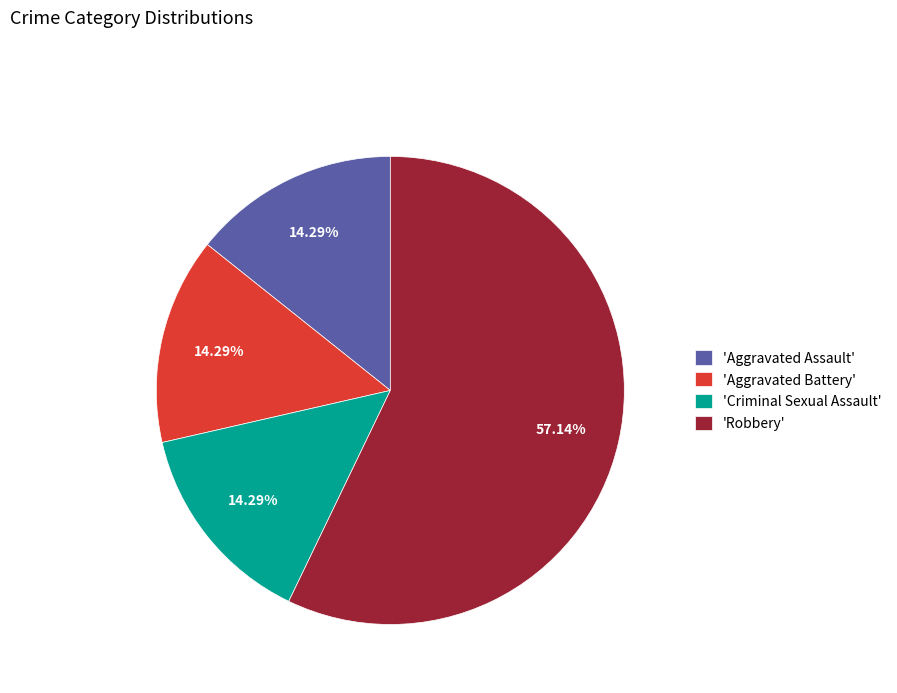

How many slices are in this pie chart?

4